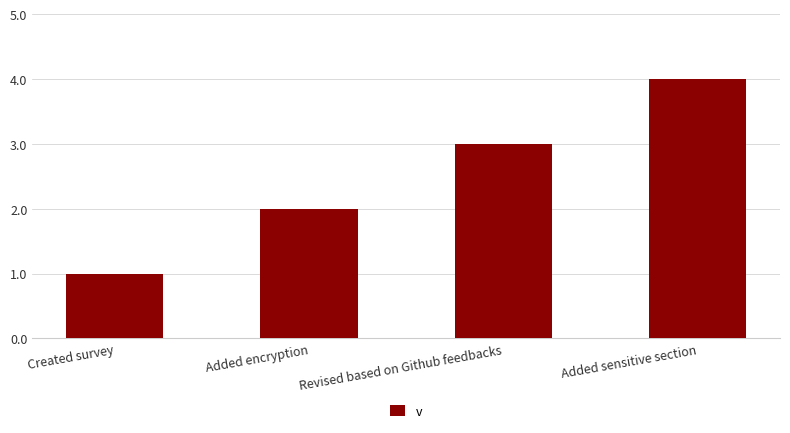

How many data points are less than 3?

2